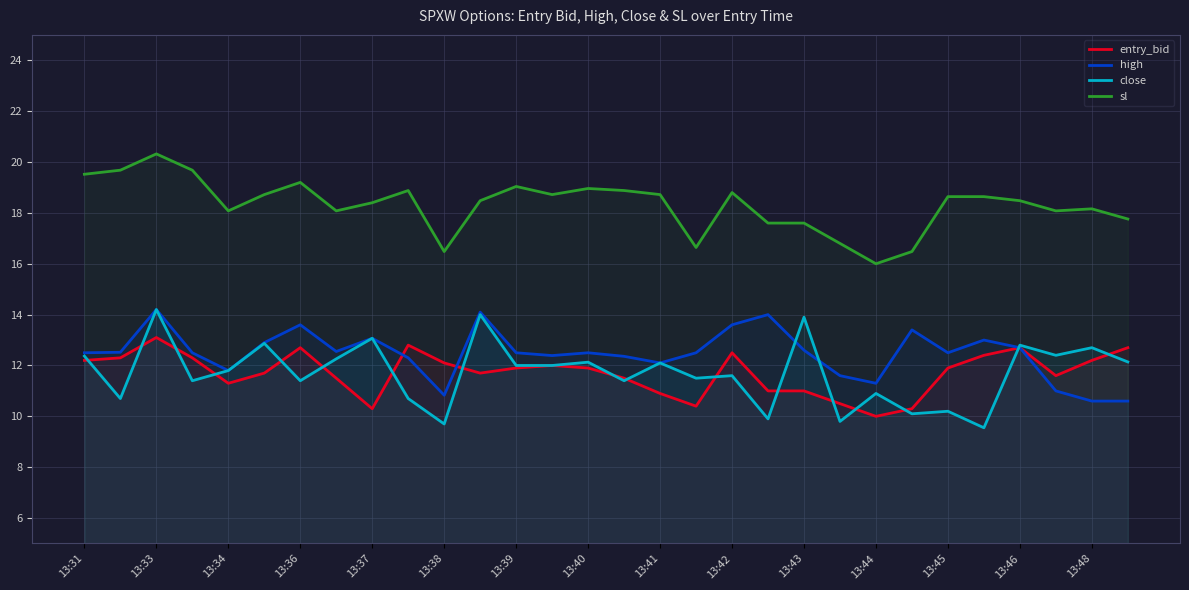

Which series has the widest spread of values?

close